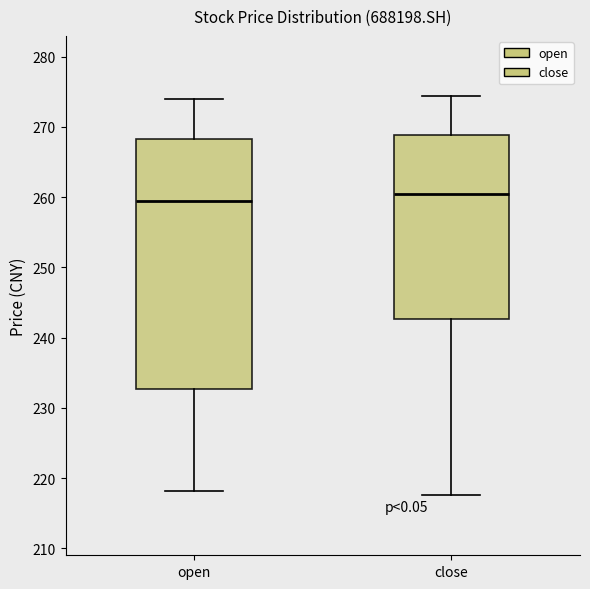

Reading left to right, transcribe this box plot: for each box, give where its median line is, the range the box spans, and where its two whiskers end, as read against the y-axis. The values are not printed on the chart, so give them approximately, as read against the axis.

open: median 260, box 233 to 268, whiskers 218 to 274
close: median 261, box 243 to 269, whiskers 218 to 274